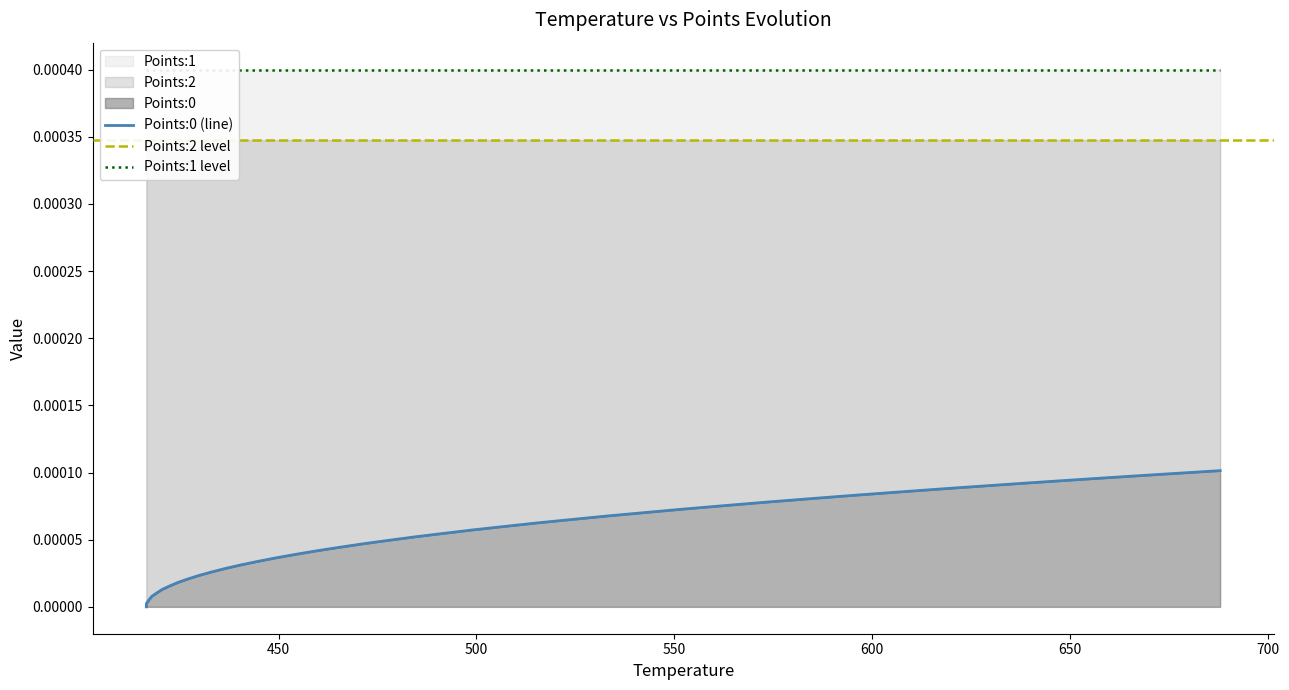

Is the value of Points:1 at 9 greater than the value of Points:0 at 0?

Yes